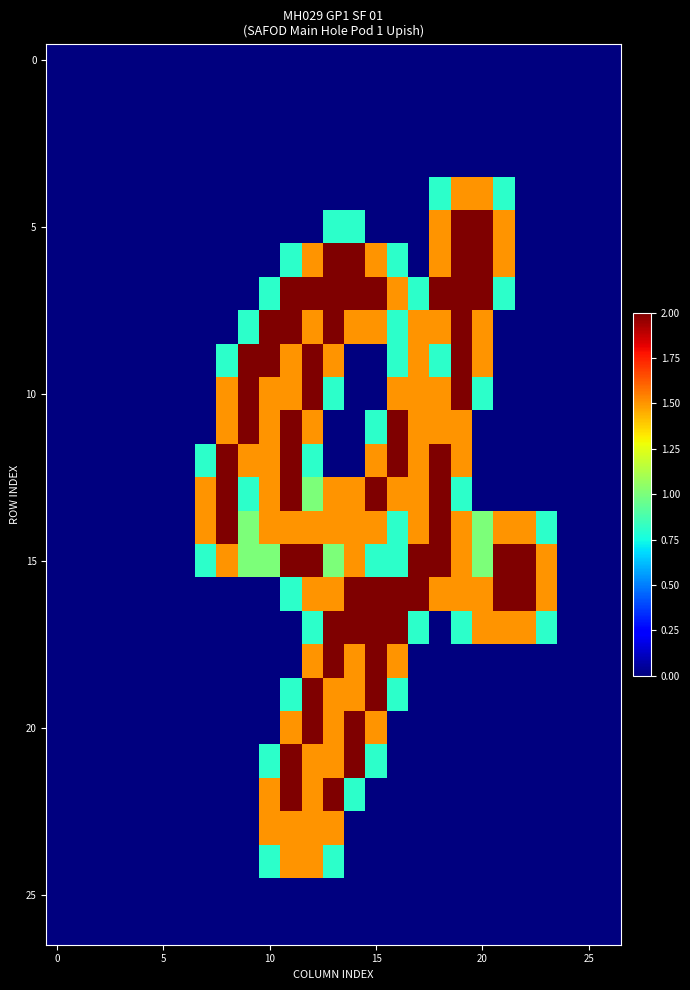

Which series has the largest total across all categories?

15